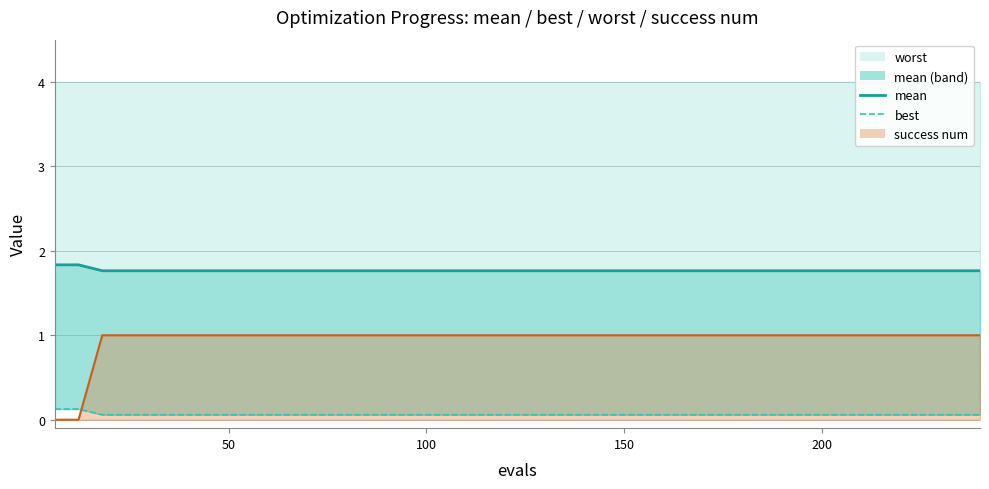

What is the difference between the second highest and minimum values in the mean_line series?

0.1